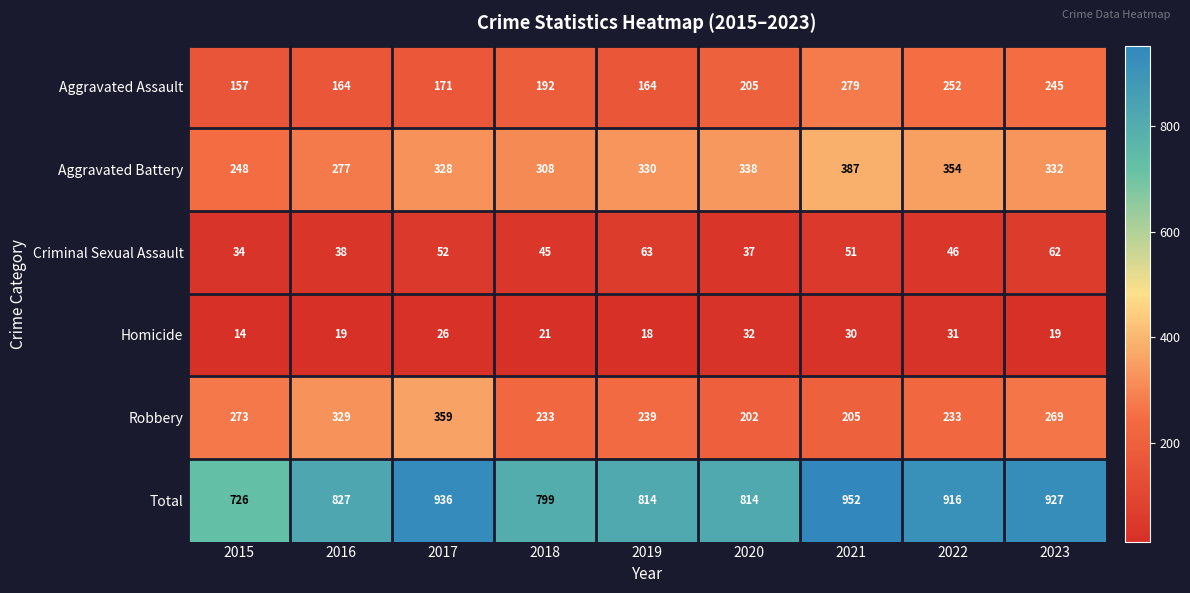

Is the value of Aggravated Assault at 2017 greater than the value of Aggravated Battery at 2016?

No